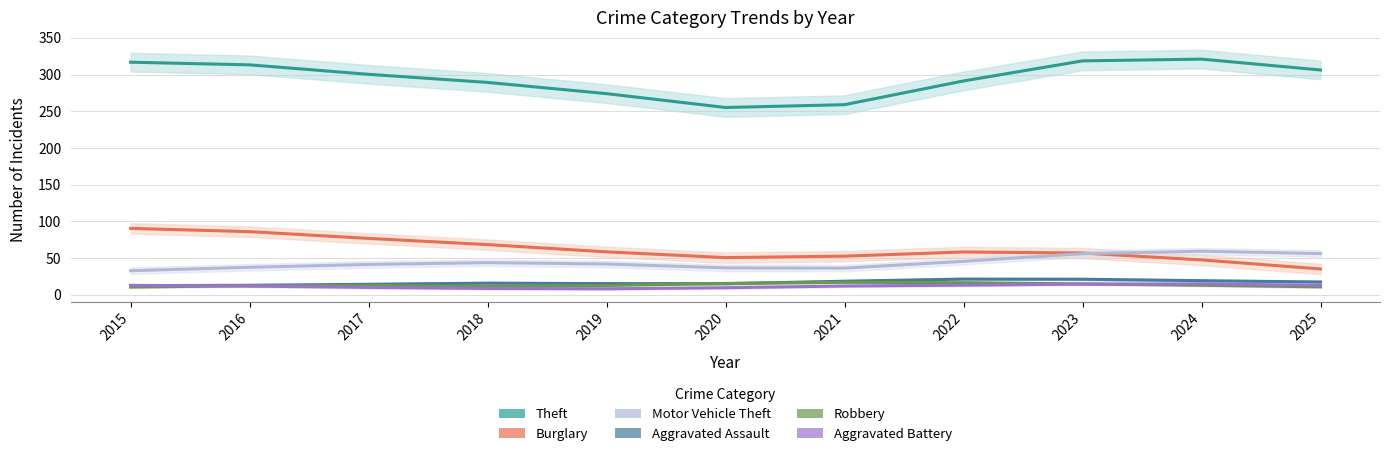

Between 2016 and 2022, which series saw the biggest shift?

Burglary